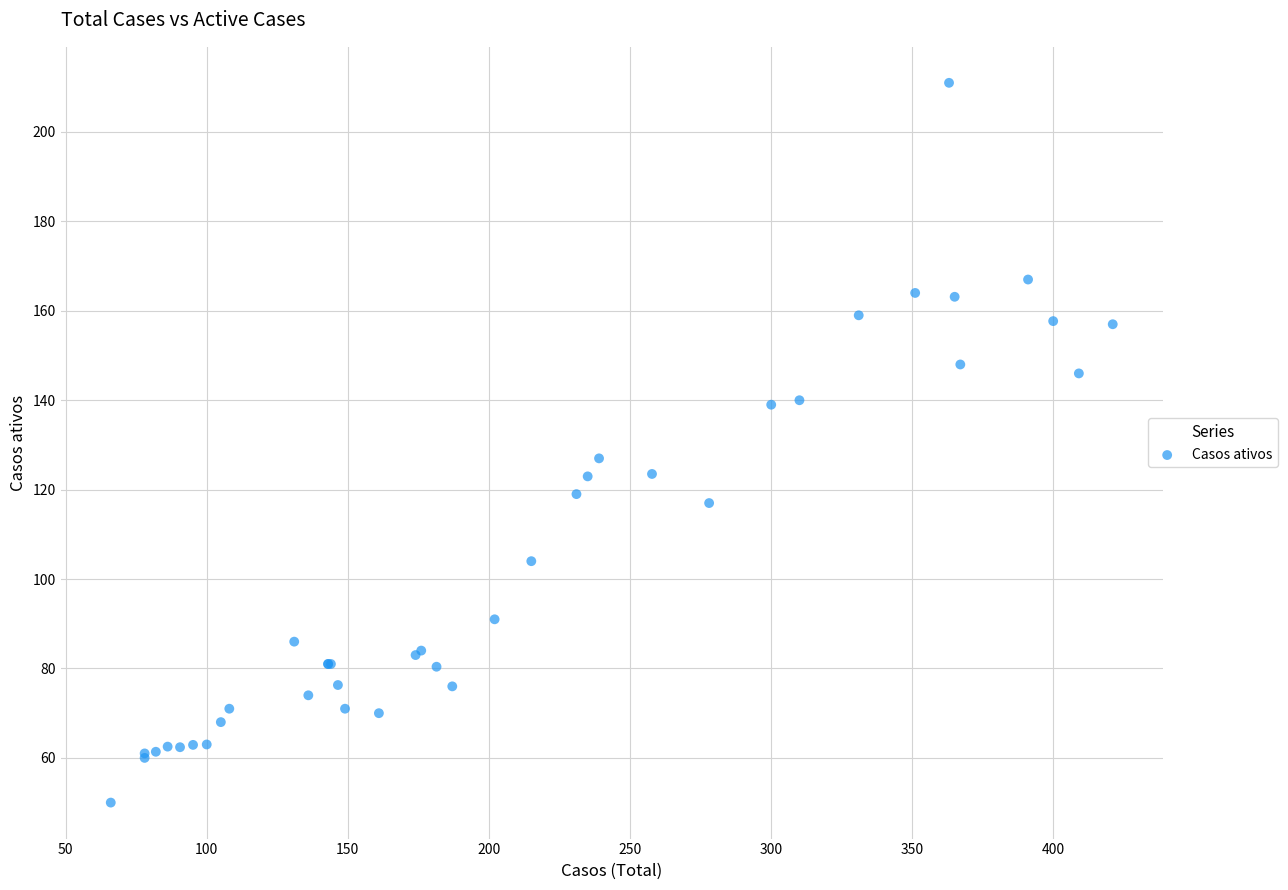

What Y value in the scatter plot is closest to 130?

127.0